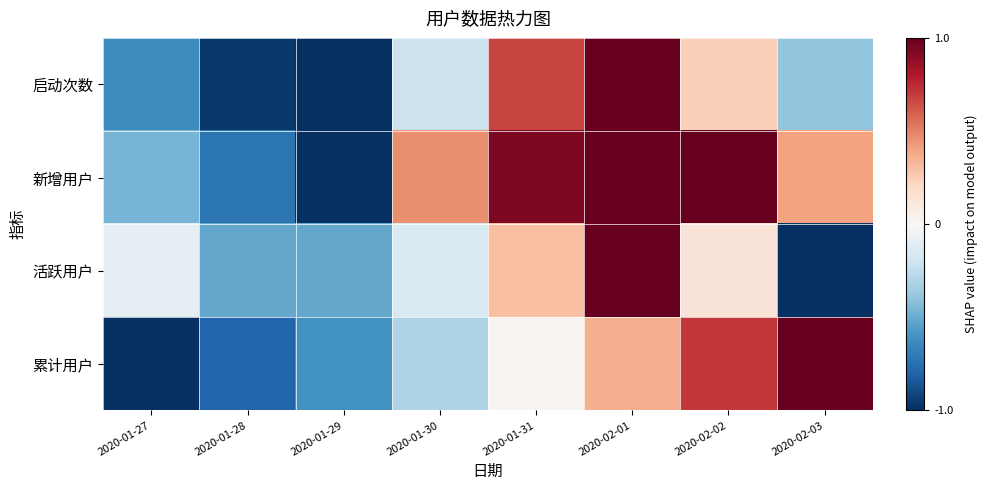

Which series has the largest total across all categories?

新增用户